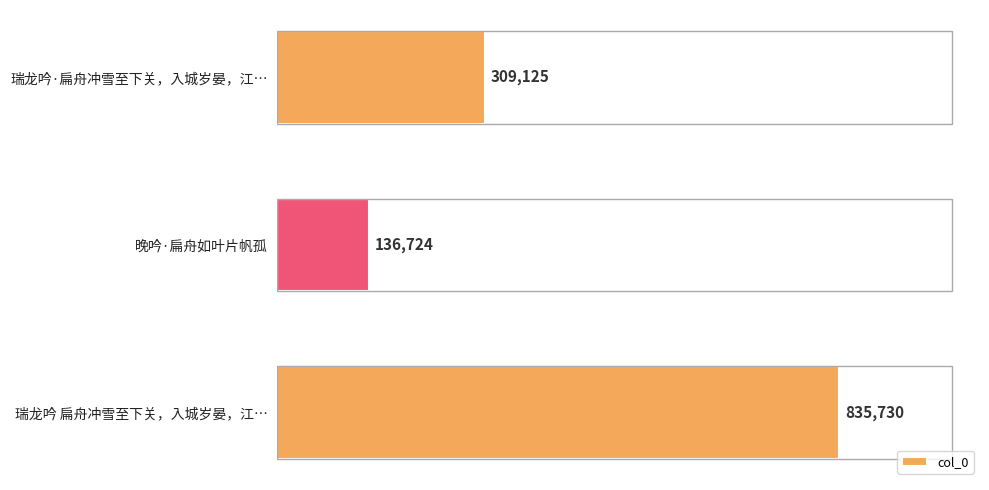

Which label corresponds to the smallest value in the chart?

晚吟·扁舟如叶片帆孤